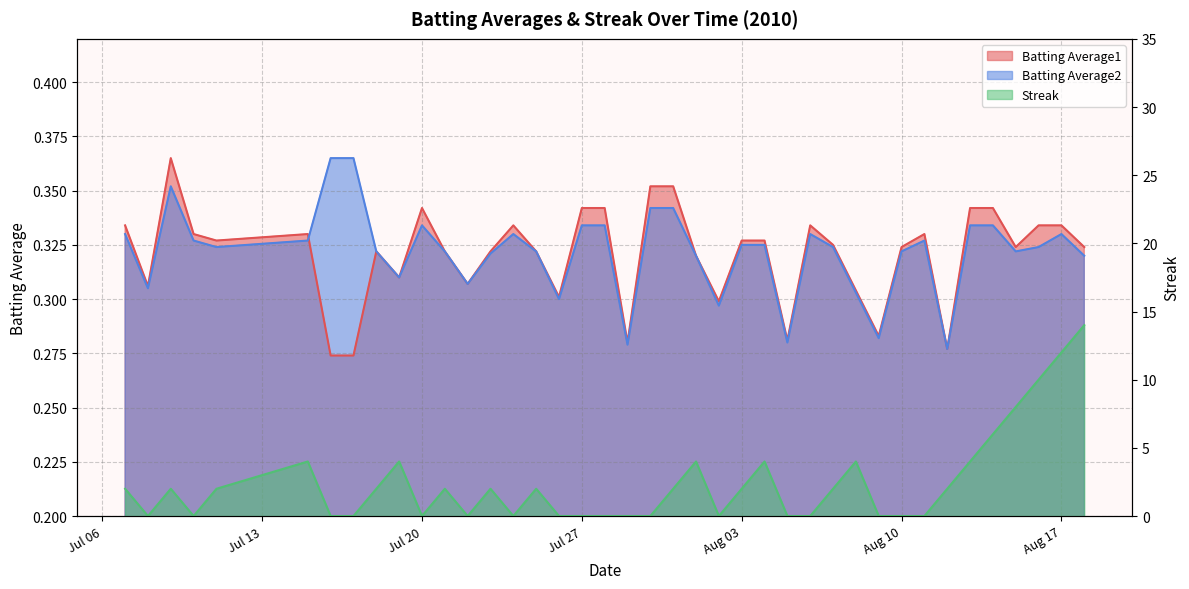

At which label does Batting Average2 reach its minimum?

2010-08-12